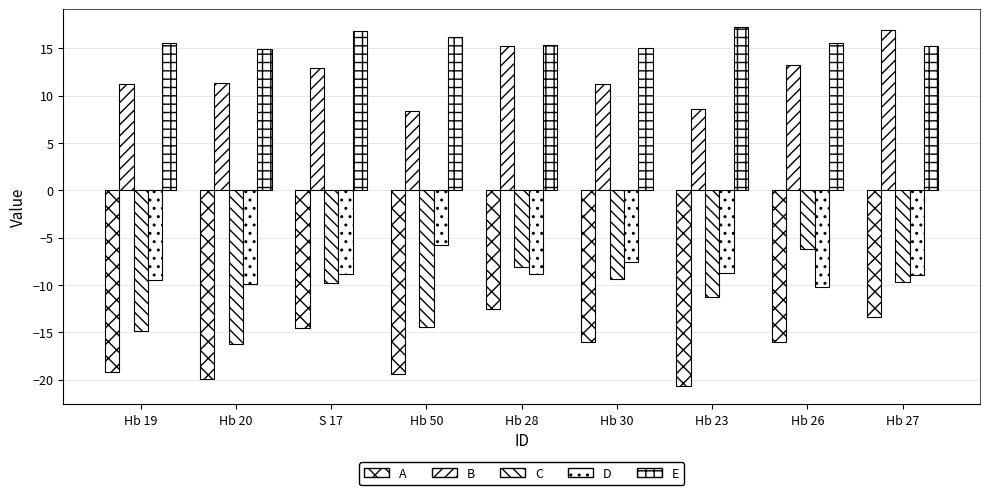

List the labels in order of E value, smallest first.

Hb 20, Hb 30, Hb 27, Hb 28, Hb 26, Hb 19, Hb 50, S 17, Hb 23